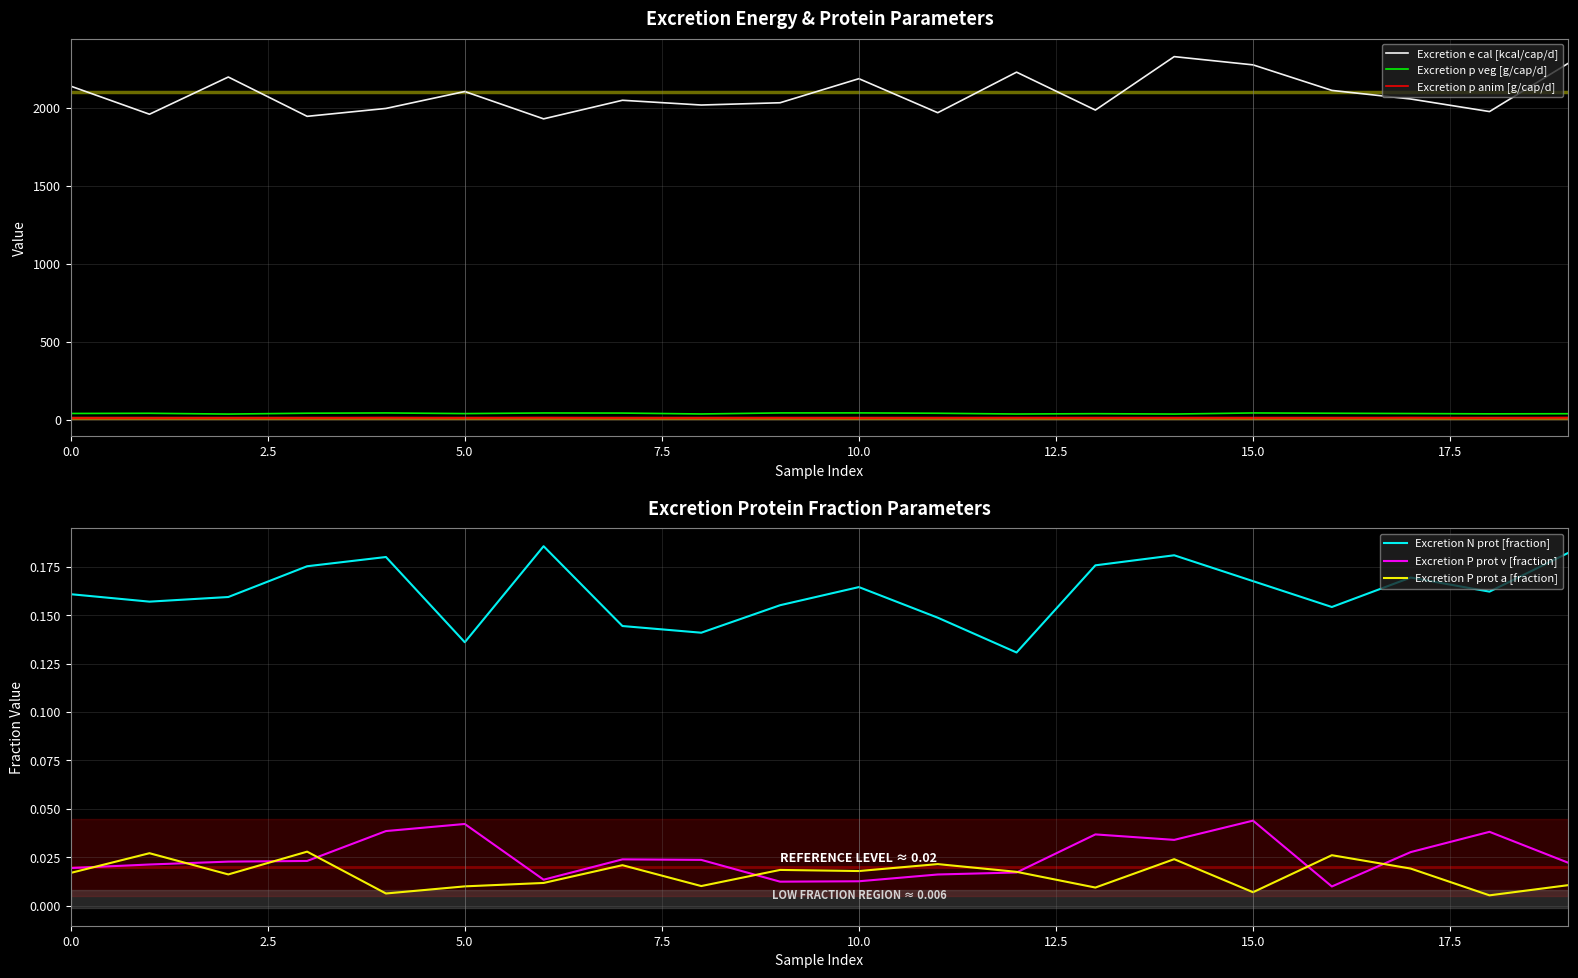

Does the chart display data point markers on the line(s)?

No